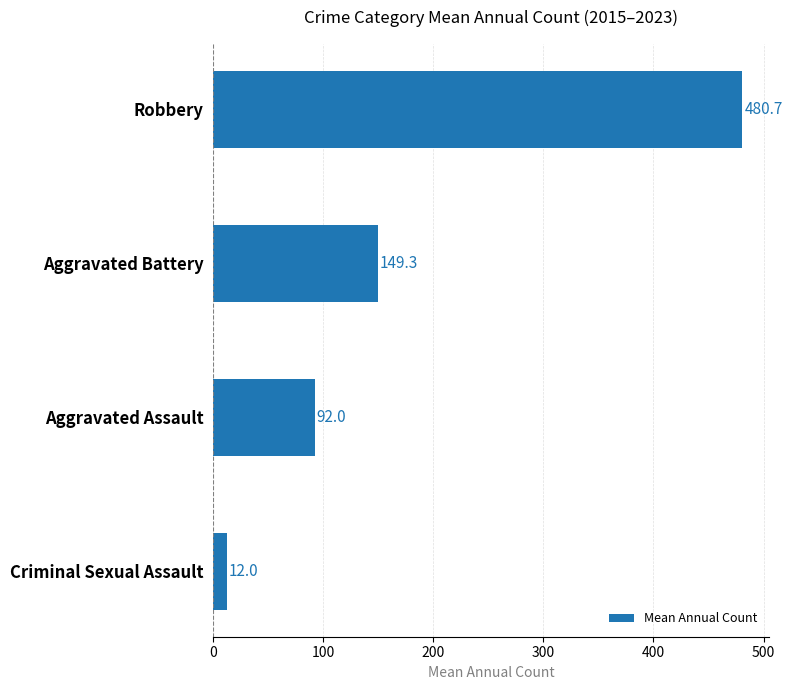

What is the sum of all values?

734.0